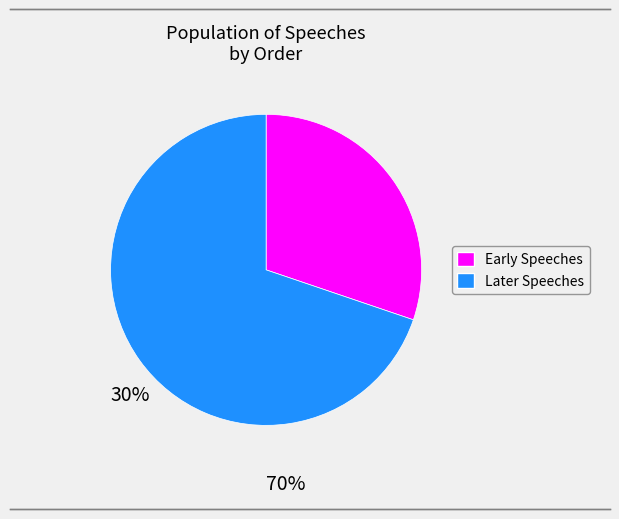

Is there a majority slice in this chart?

Yes